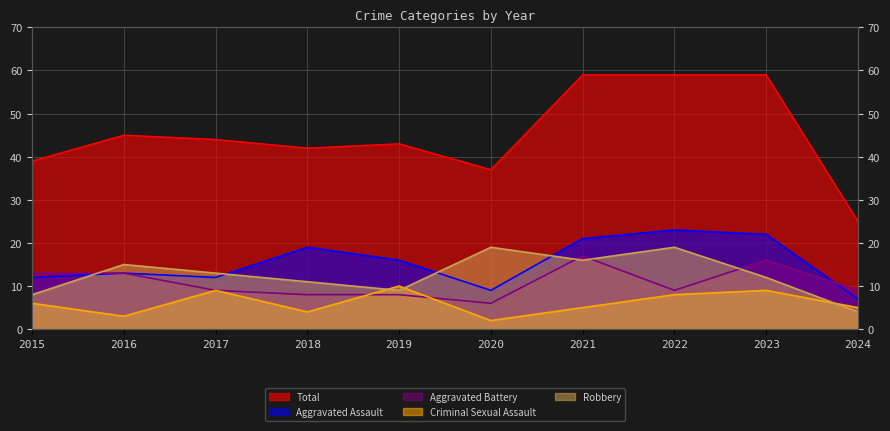

The value of Criminal Sexual Assault at 2015 is 6. True or false?

True